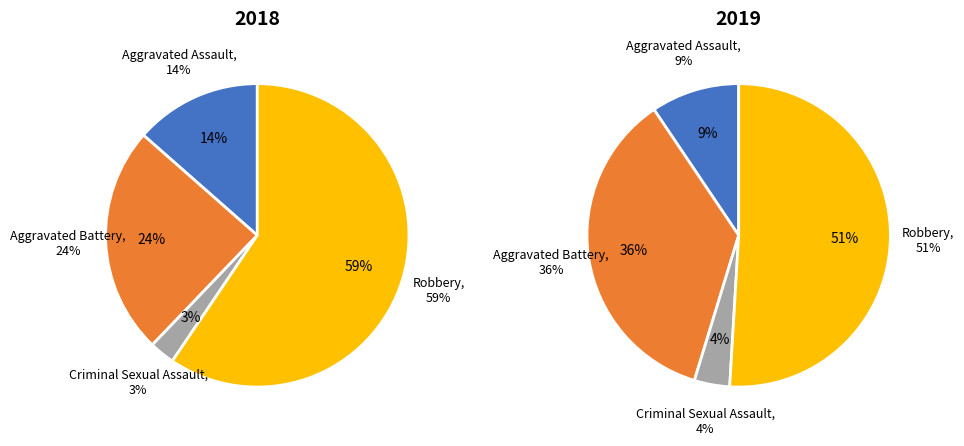

What portion of the pie excludes values_2019?

75.7%